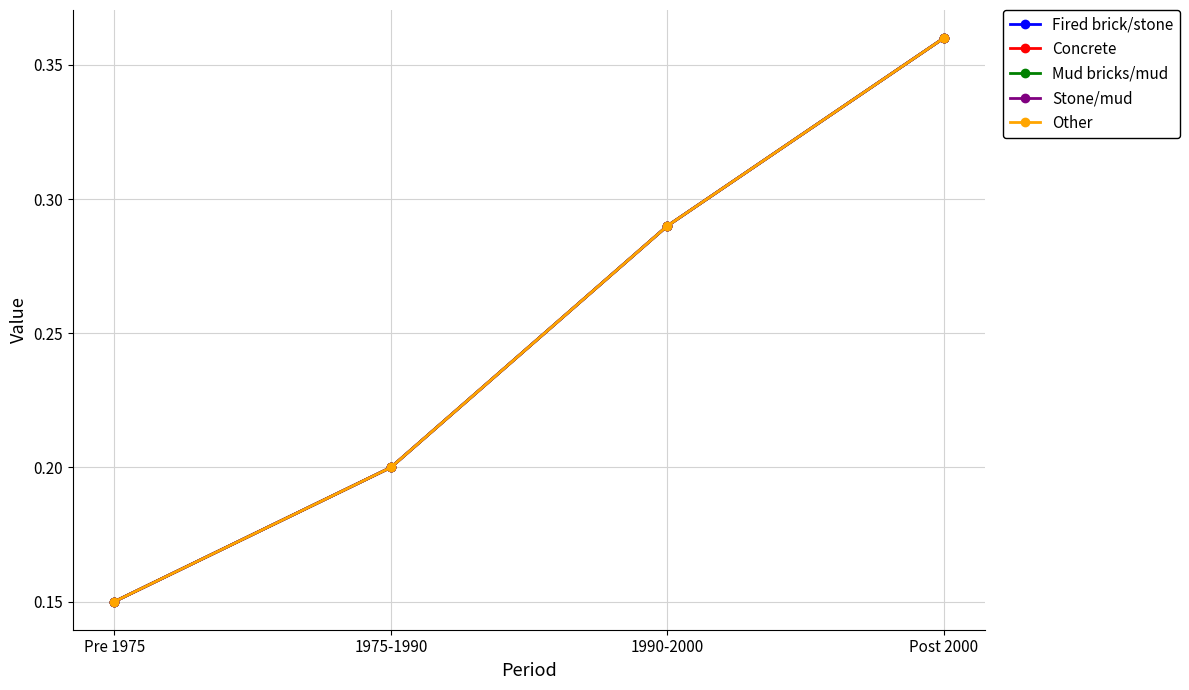

Between Post 2000 and 1990-2000, which is larger?

Post 2000